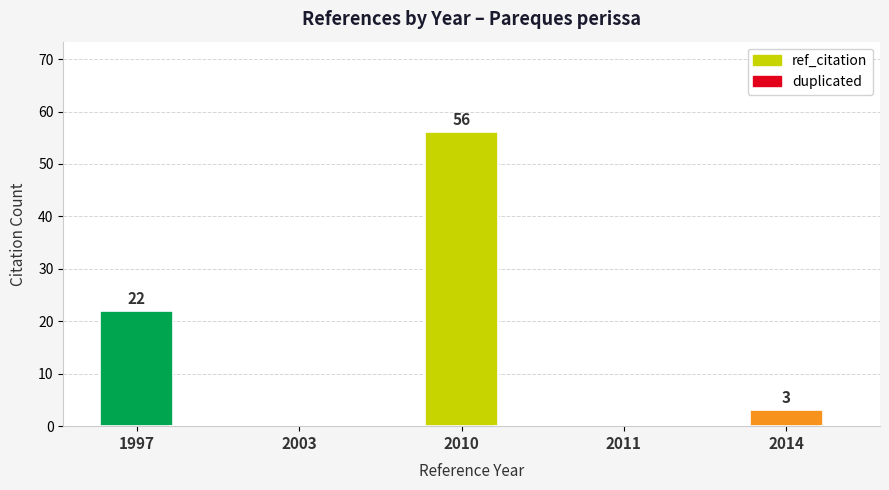

Which series has the widest spread of values?

ref_citation